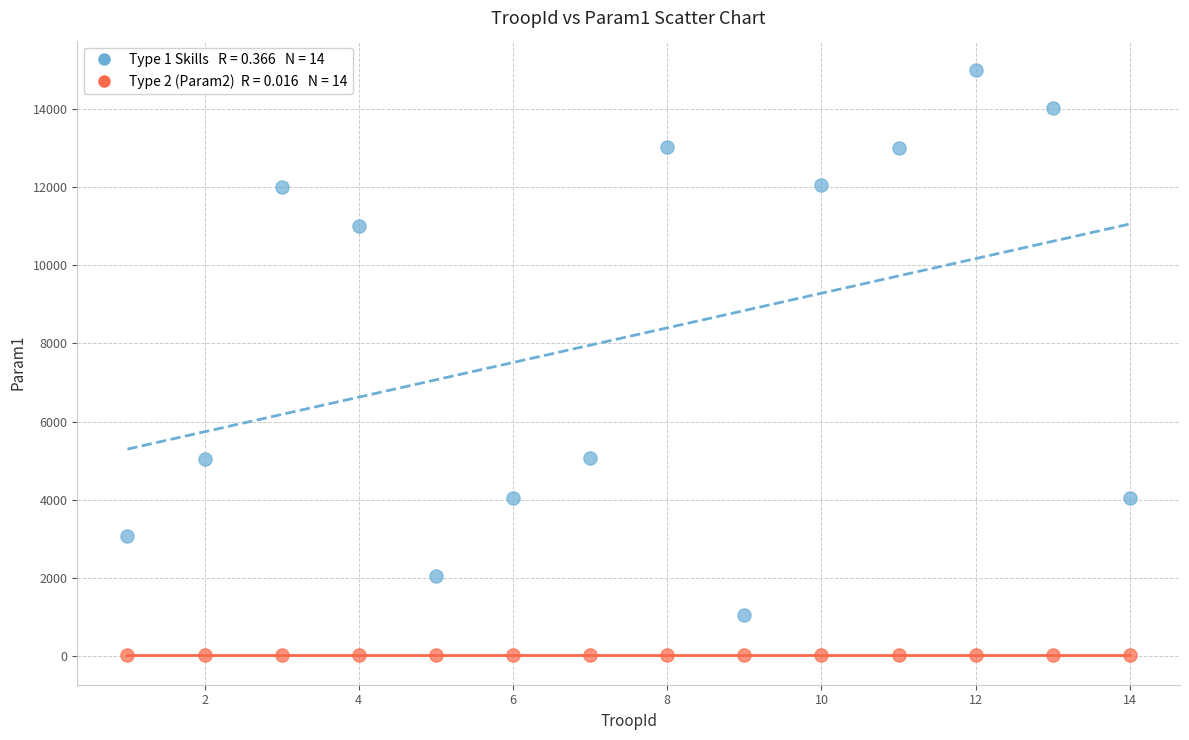

Across all data points, what is the range of X values (max minus min)?

13.0